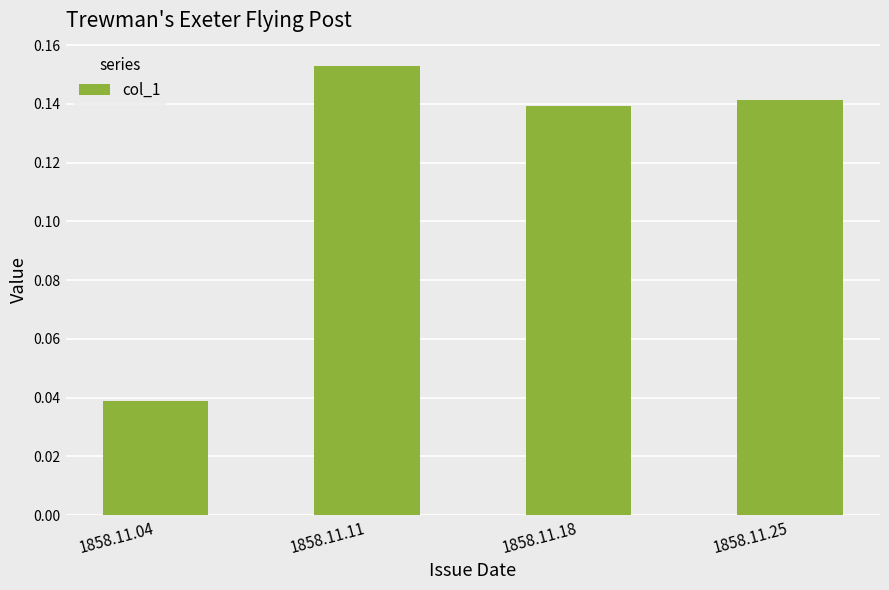

What is the sum of all values?

0.5